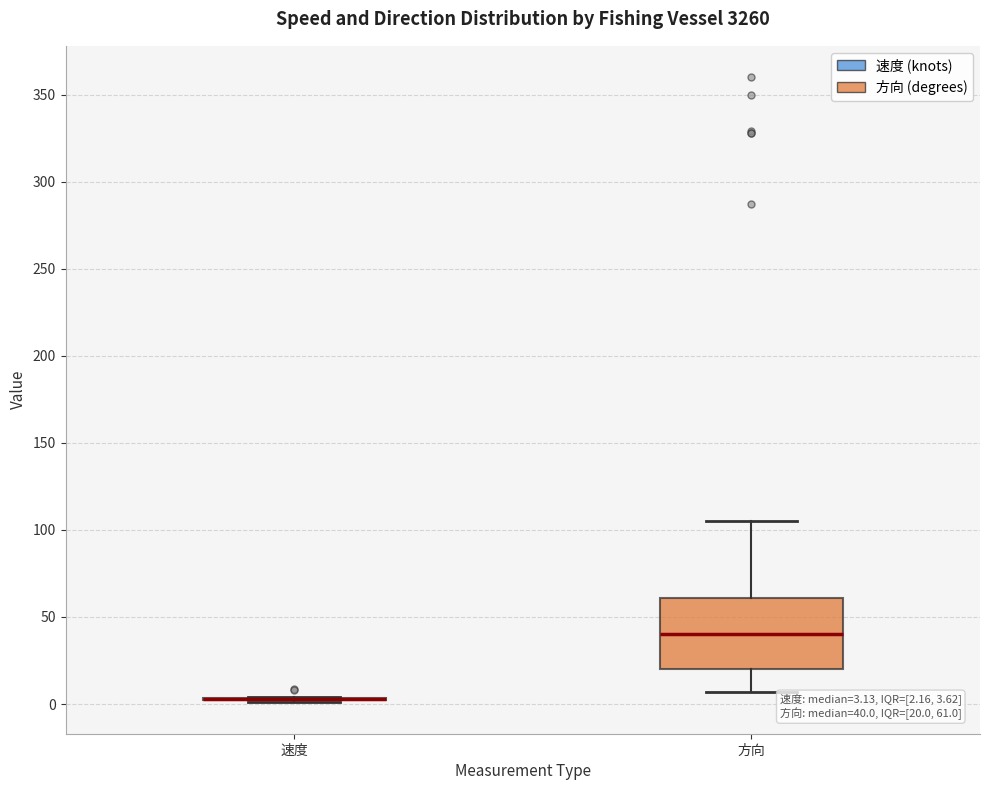

Which box is the tallest, from its lower edge to its upper edge?

方向